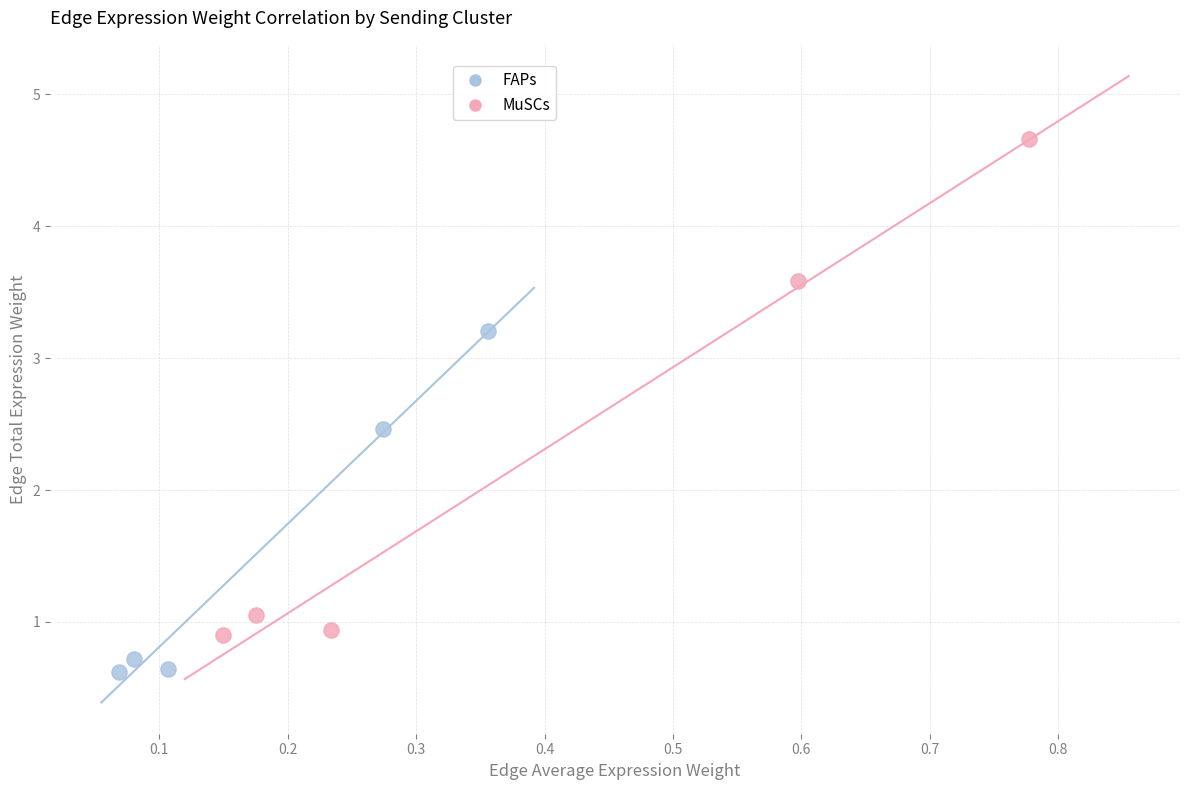

Which series has the largest Y range (max minus min)?

MuSCs